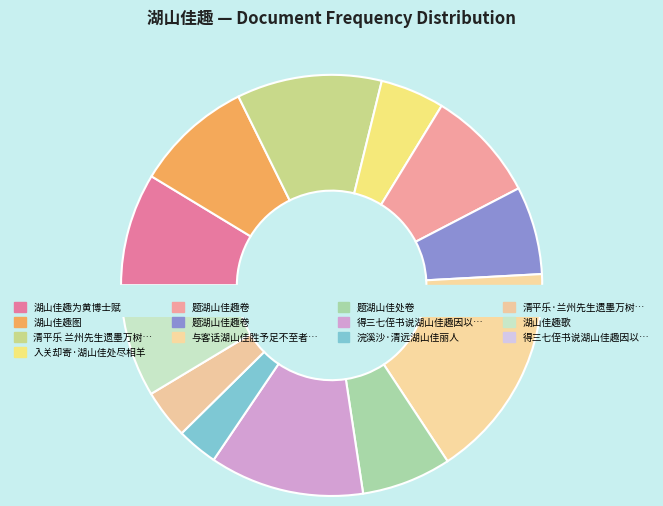

True or false: 得三七侄书说湖山佳趣因以书中语成四韵 accounts for 2% of the total.

True